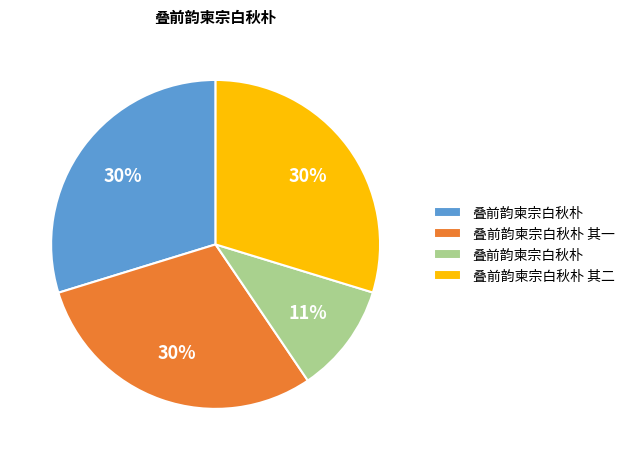

Does any single category account for the majority?

No